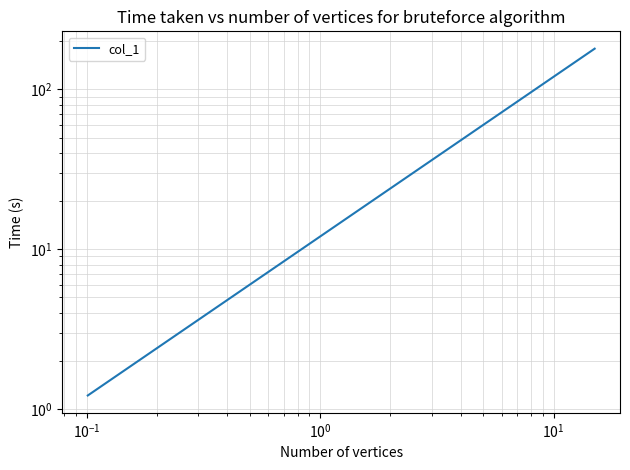

Reading right to left, extract all data points from this chart.

180.0	135.6	100.2	72.4	50.4	33.5	20.6	11.3	4.9	1.2